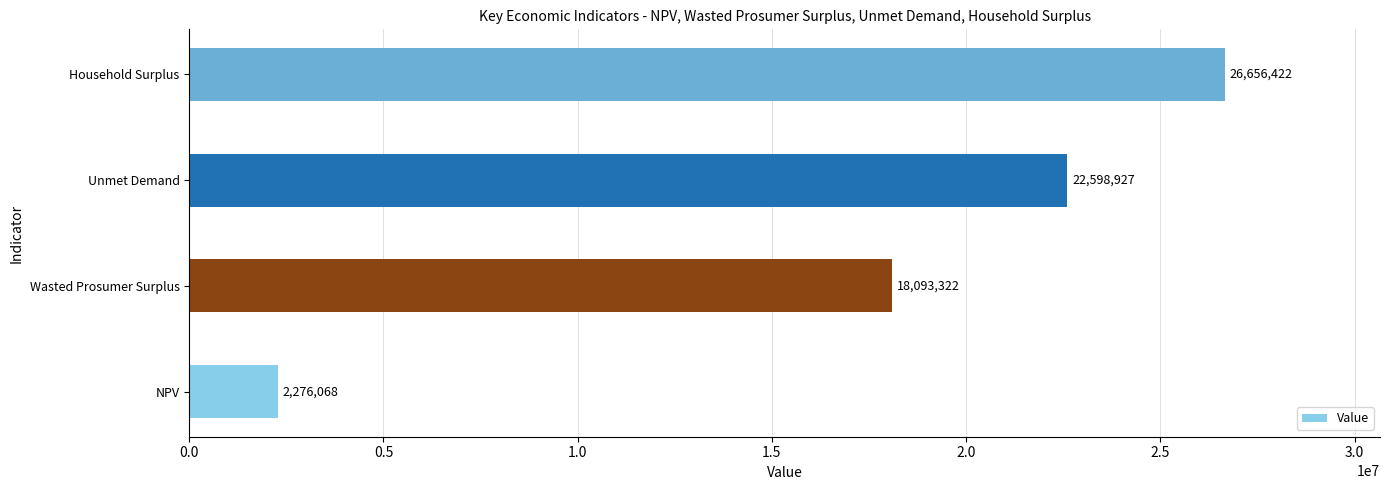

True or false: the data shows 35604190.2 at Unmet Demand.

False